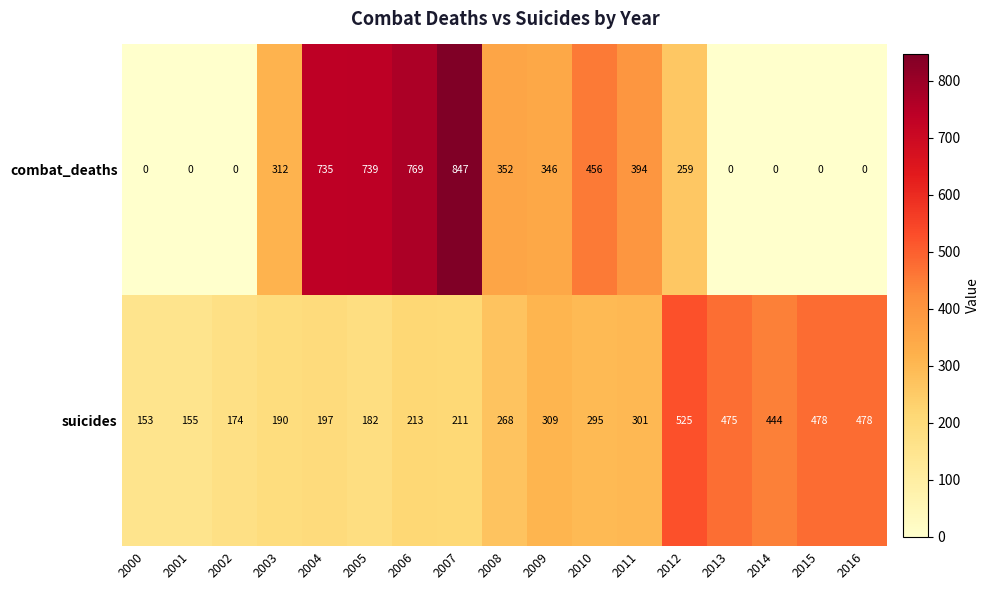

The suicides series shows 293 at 2002. True or false?

False